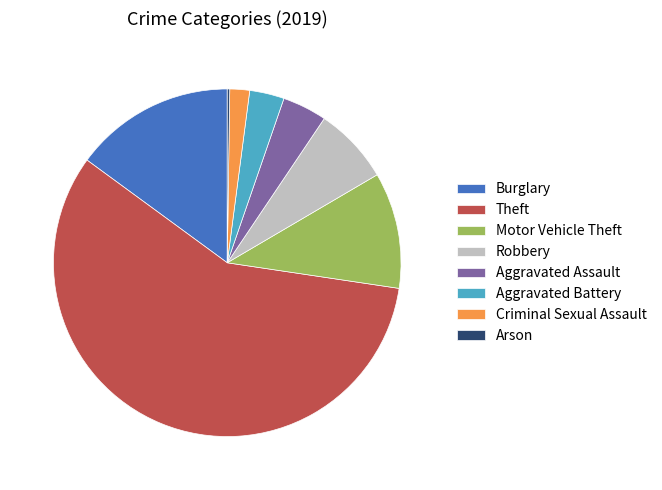

What is the ratio of the value at Aggravated Battery to the value at Criminal Sexual Assault?

1.8